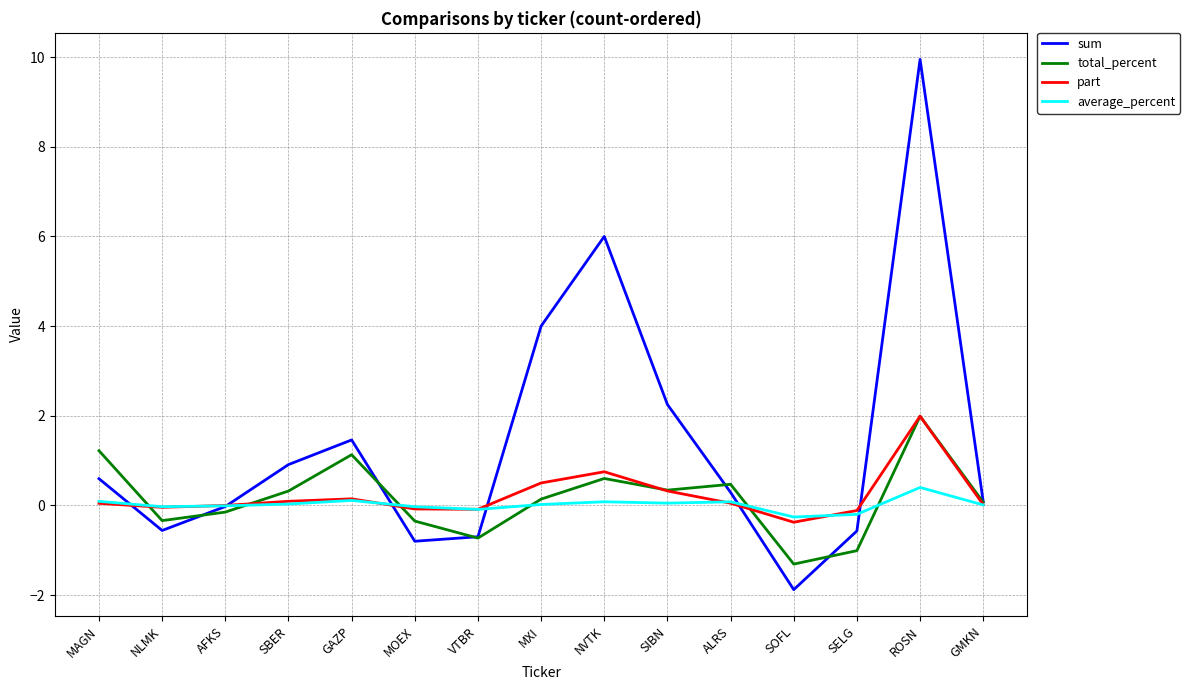

Which series has the widest spread of values?

sum